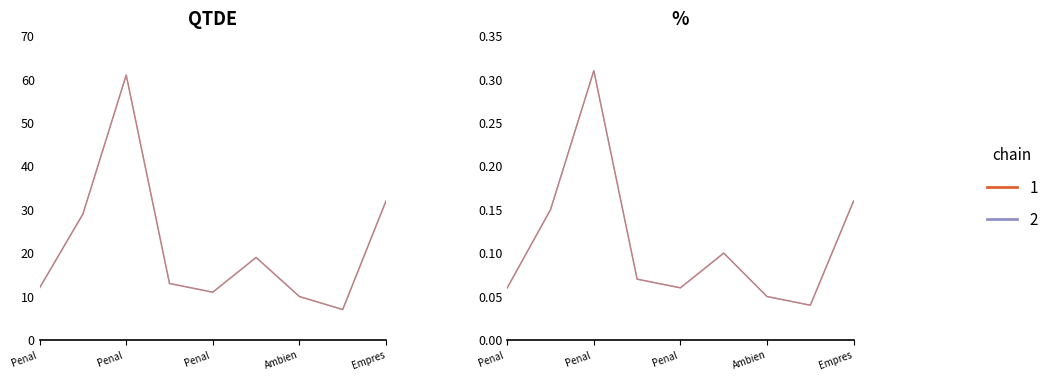

At which category does the chart reach its peak across all series?

Penal 